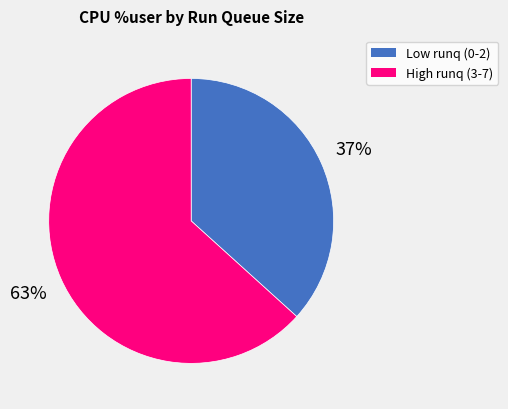

Is there a majority slice in this chart?

Yes